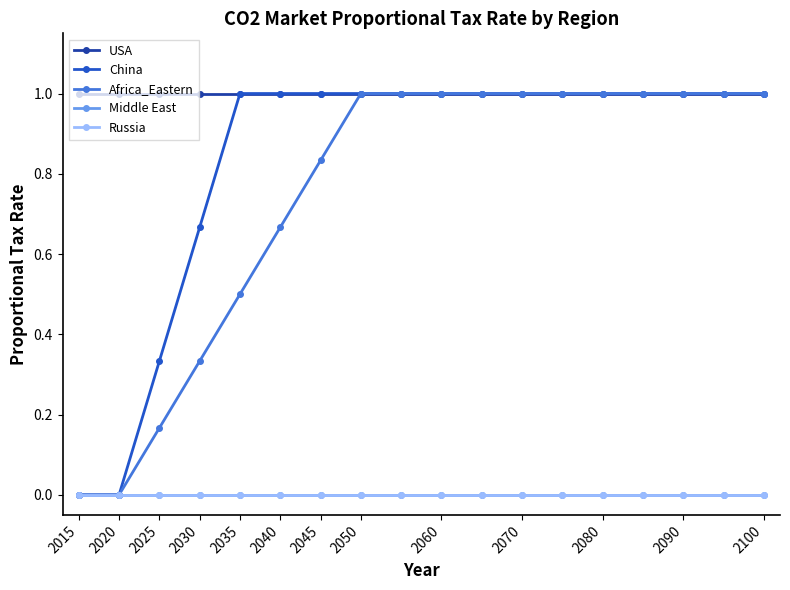

True or false: Africa_Eastern and Middle East intersect in this chart.

False